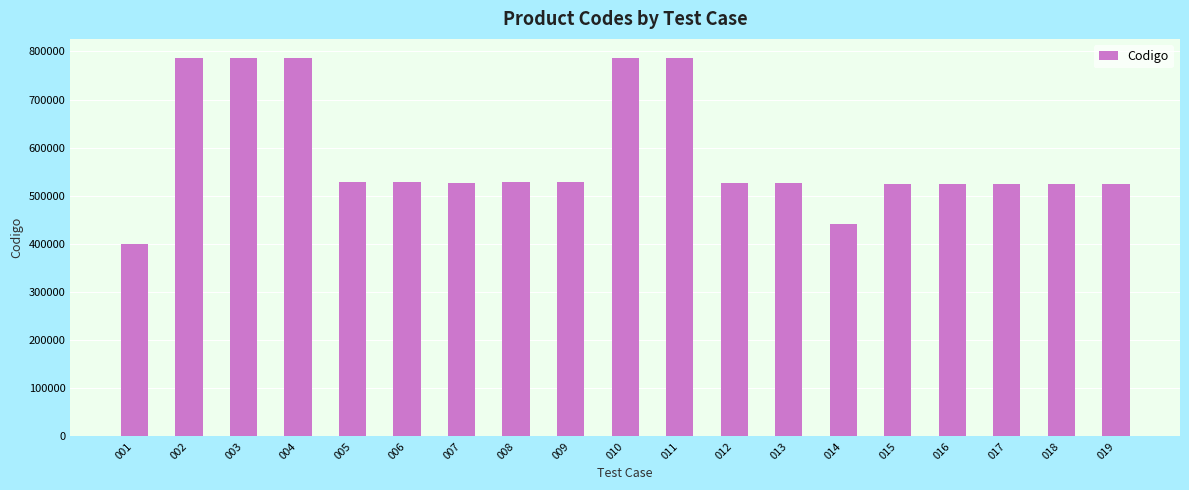

True or false: the data shows 786641 at 002.

True